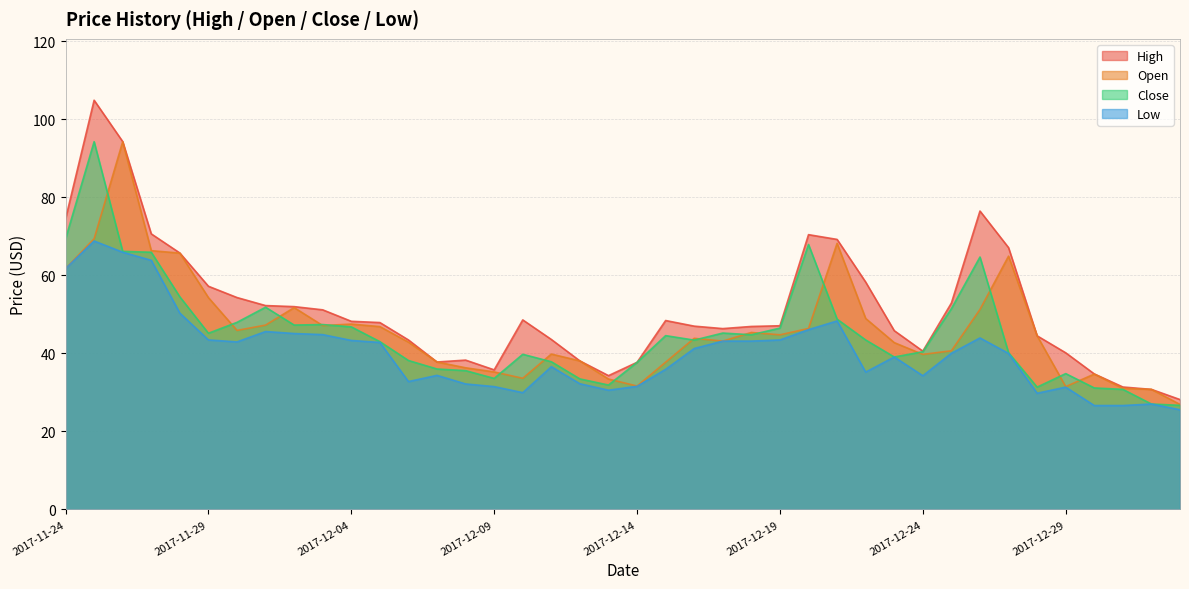

Reading left to right, what are all the values shown in this chart?

High: 74.4	104.8	94.2	70.6	65.7	57.2	54.3	52.2	52.0	51.1	48.2	47.9	43.4	37.8	38.3	35.8	48.6	43.5	38.0	34.3	37.7	48.4	47.0	46.3	46.9	47.1	70.4	69.2	58.2	45.8	40.6	52.9	76.5	67.1	44.5	40.1	34.7	31.4	30.8	28.1
Open: 61.7	69.3	94.2	66.3	65.7	54.3	45.9	47.2	51.7	47.1	47.5	46.8	42.9	37.8	36.3	35.2	33.6	39.8	38.0	33.4	31.6	37.7	43.8	43.1	45.3	44.7	46.4	68.2	48.9	42.7	39.7	40.6	51.2	64.9	44.5	31.5	34.7	31.0	30.8	26.9
Close: 69.3	94.2	66.1	65.9	54.5	45.1	47.9	51.8	47.2	47.4	46.8	43.0	38.2	36.0	35.6	33.6	39.8	37.8	33.4	31.9	37.7	44.5	43.4	45.2	44.8	46.5	67.9	48.8	43.4	39.1	40.4	51.4	64.7	40.1	31.3	34.8	31.1	30.8	27.0	26.7
Low: 61.7	68.8	65.9	63.8	50.3	43.4	42.9	45.6	45.1	44.8	43.3	42.8	32.8	34.4	32.1	31.5	29.9	36.6	32.2	30.6	31.5	35.9	41.2	43.1	43.1	43.4	46.1	48.3	35.2	39.1	34.2	40.0	43.9	40.0	29.8	31.3	26.6	26.6	27.0	25.5